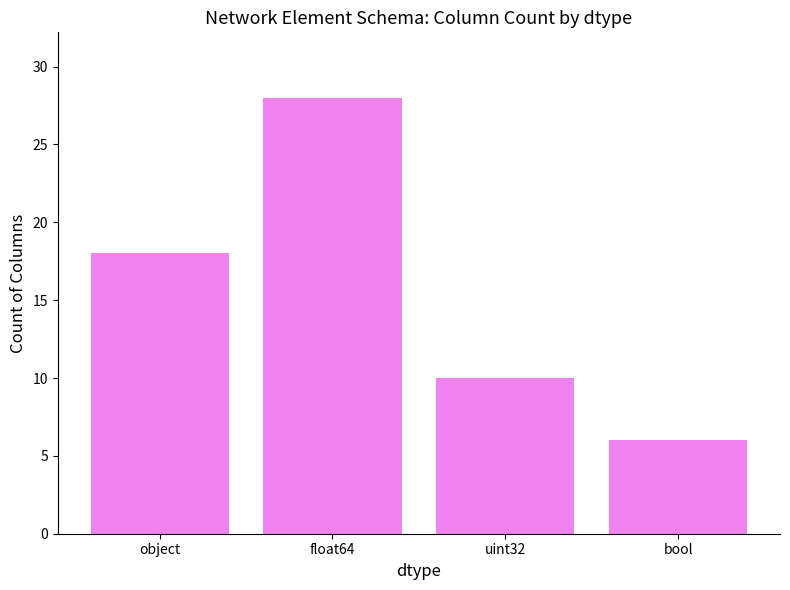

Rank the categories by value from lowest to highest.

bool, uint32, object, float64